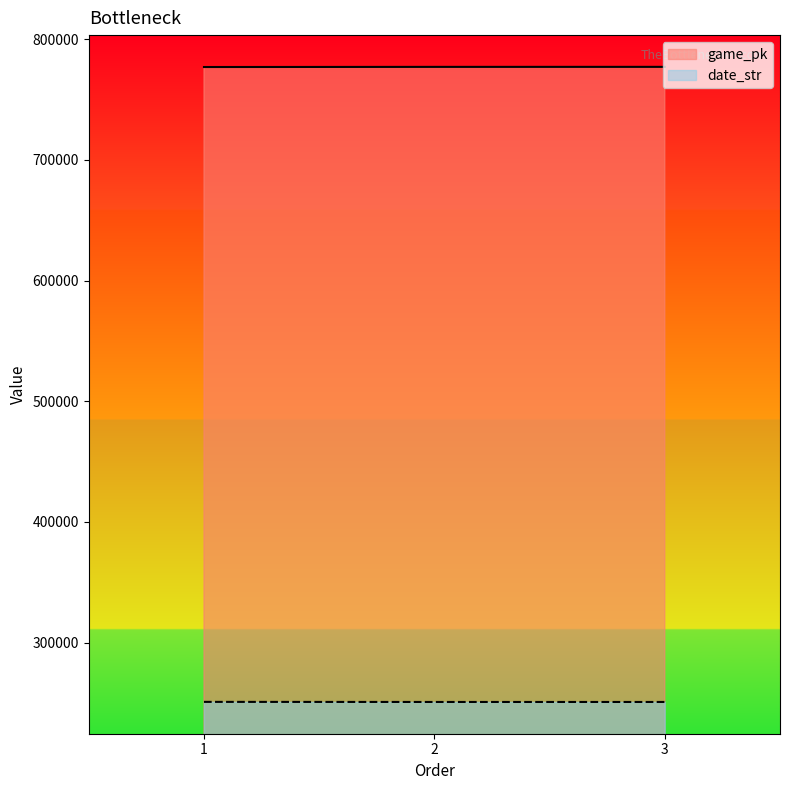

Reading right to left, transcribe all the data shown in this chart.

game_pk: 777044	777029	776913
date_str: 250722	250723	250801